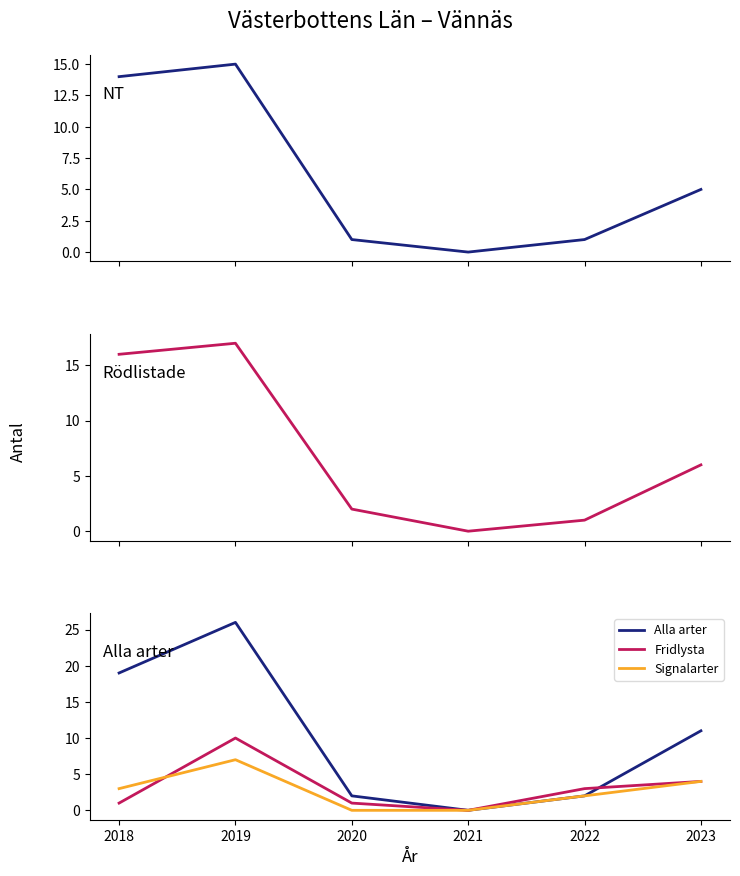

Rank the series by their maximum value, from lowest to highest.

Signalarter, Fridlysta, NT, Rödlistade, Alla arter